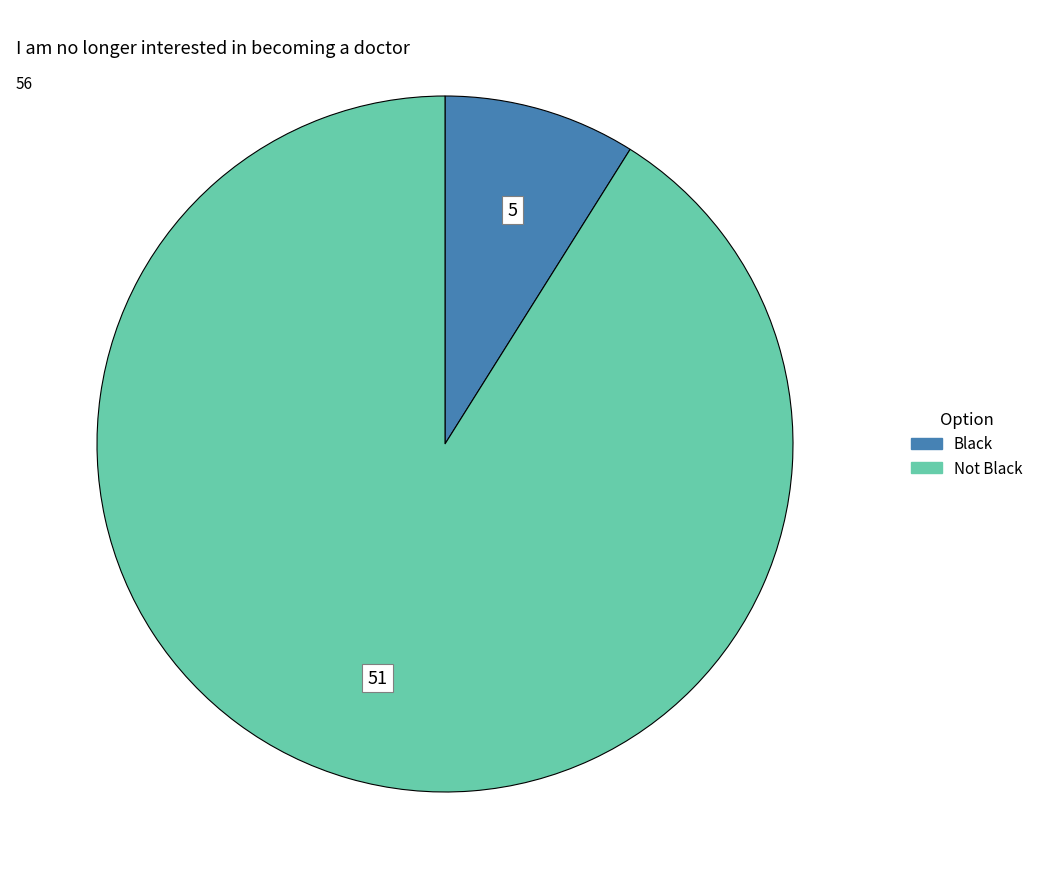

Count the number of slices in the pie.

2